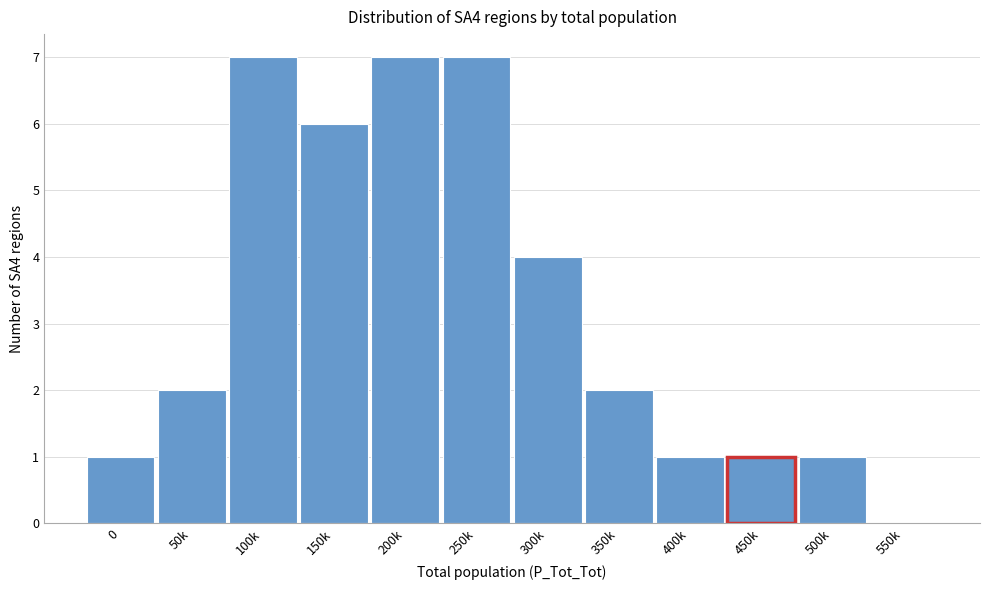

Reading right to left, transcribe all the data shown in this chart.

550k=0	500k=1	450k=1	400k=1	350k=2	300k=4	250k=7	200k=7	150k=6	100k=7	50k=2	0=1